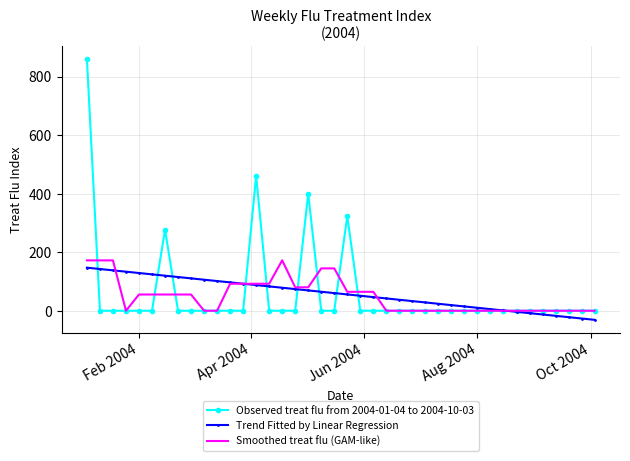

Which series has the largest range (max minus min)?

Observed treat flu from 2004-01-04 to 2004-10-03